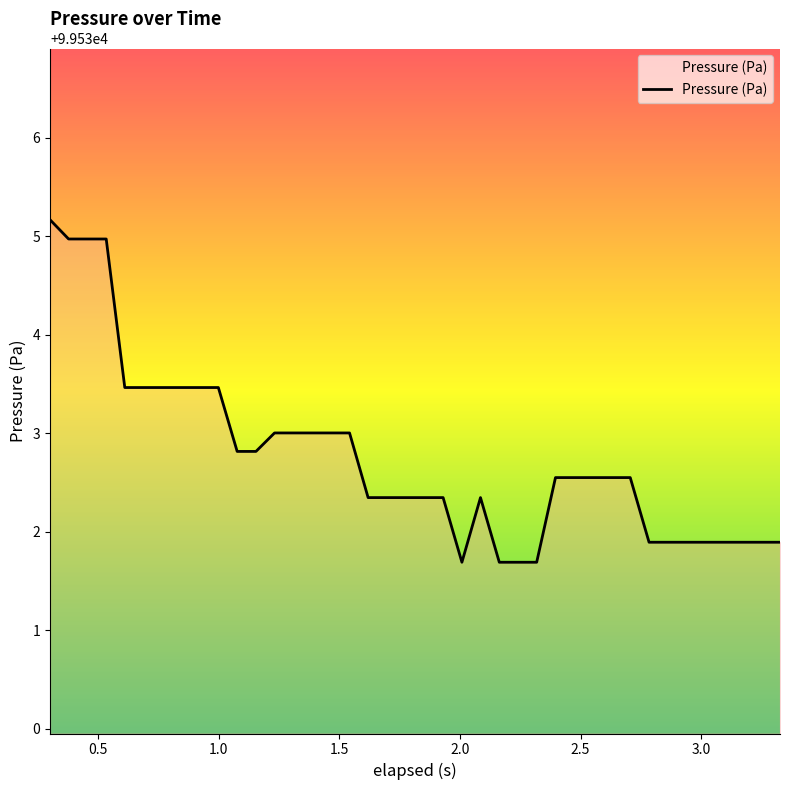

What is the difference between the maximum and minimum values?

3.5